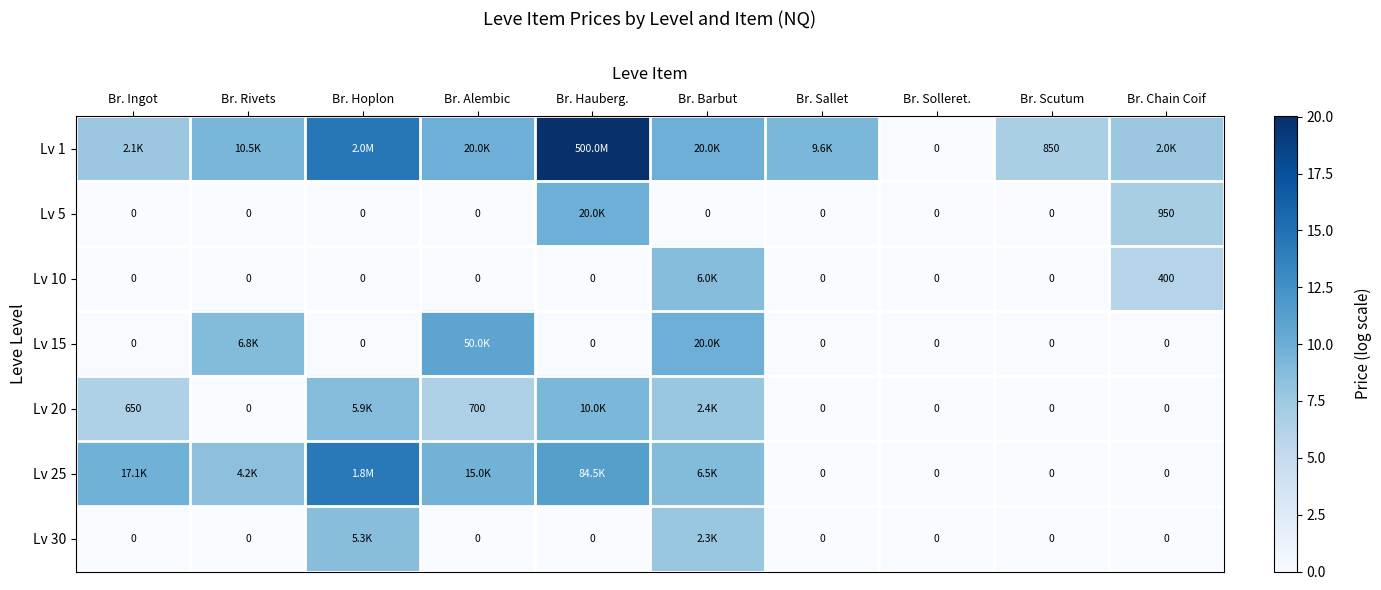

At how many categories does at least one series exceed 13?

2